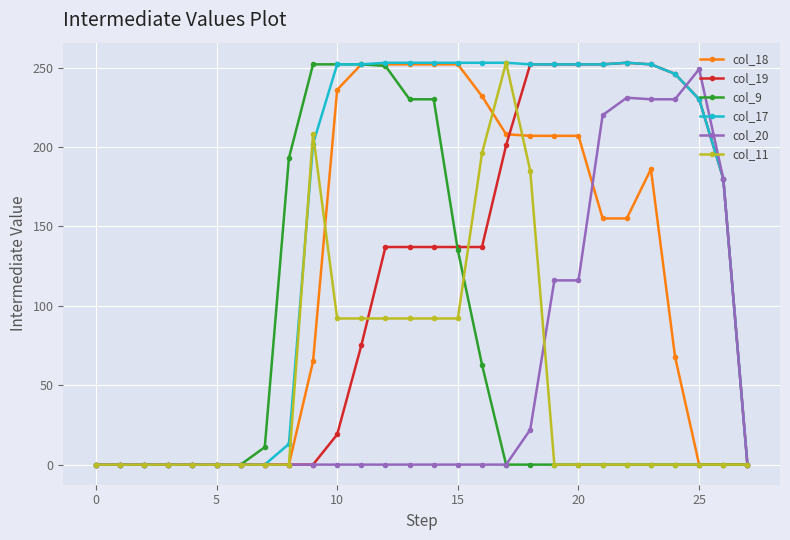

True or false: col_20 has more than 0 points higher than both neighbors.

True